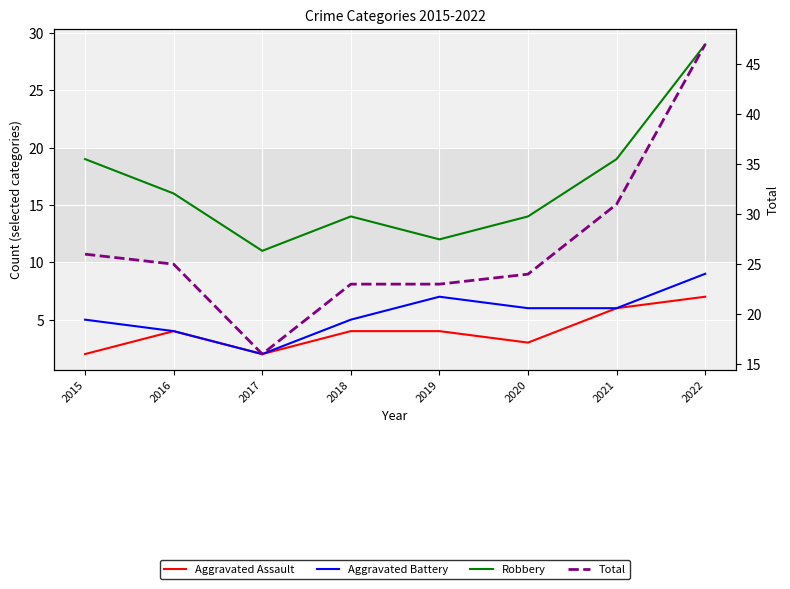

What is the difference between the maximum and minimum values in the Total series?

31